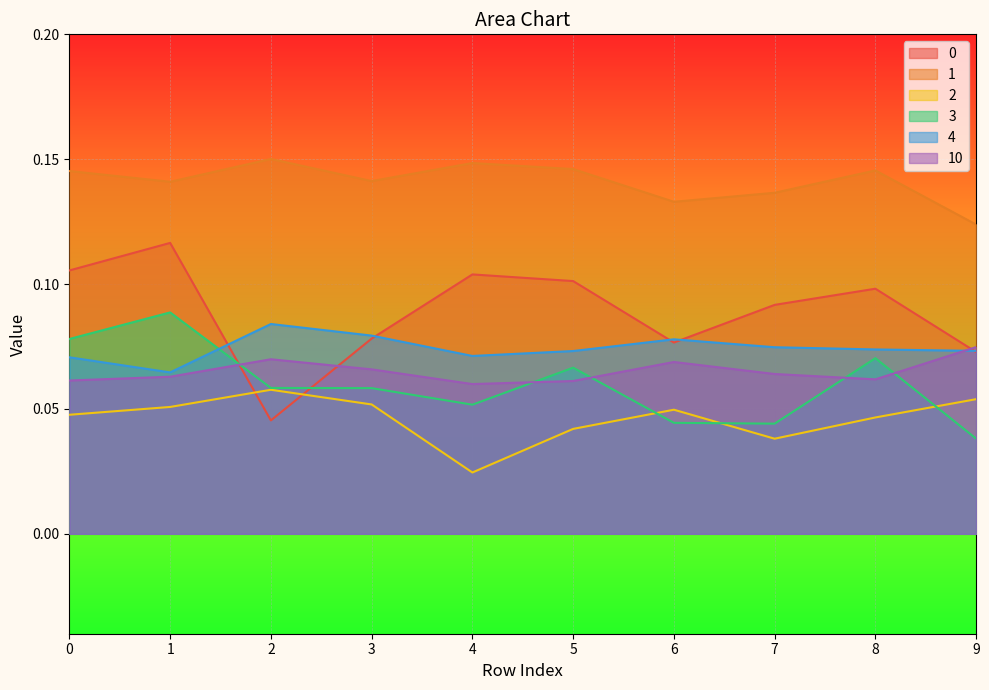

How many lines are shown in the chart?

6